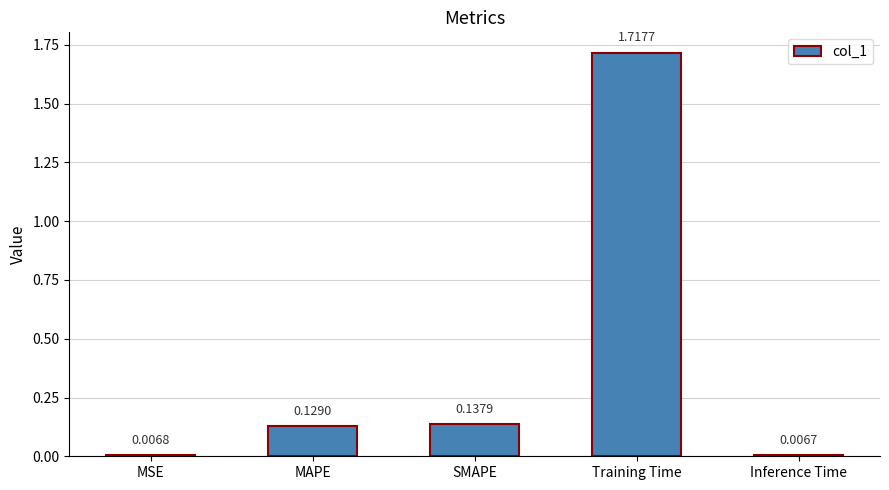

What is the average value?

0.4